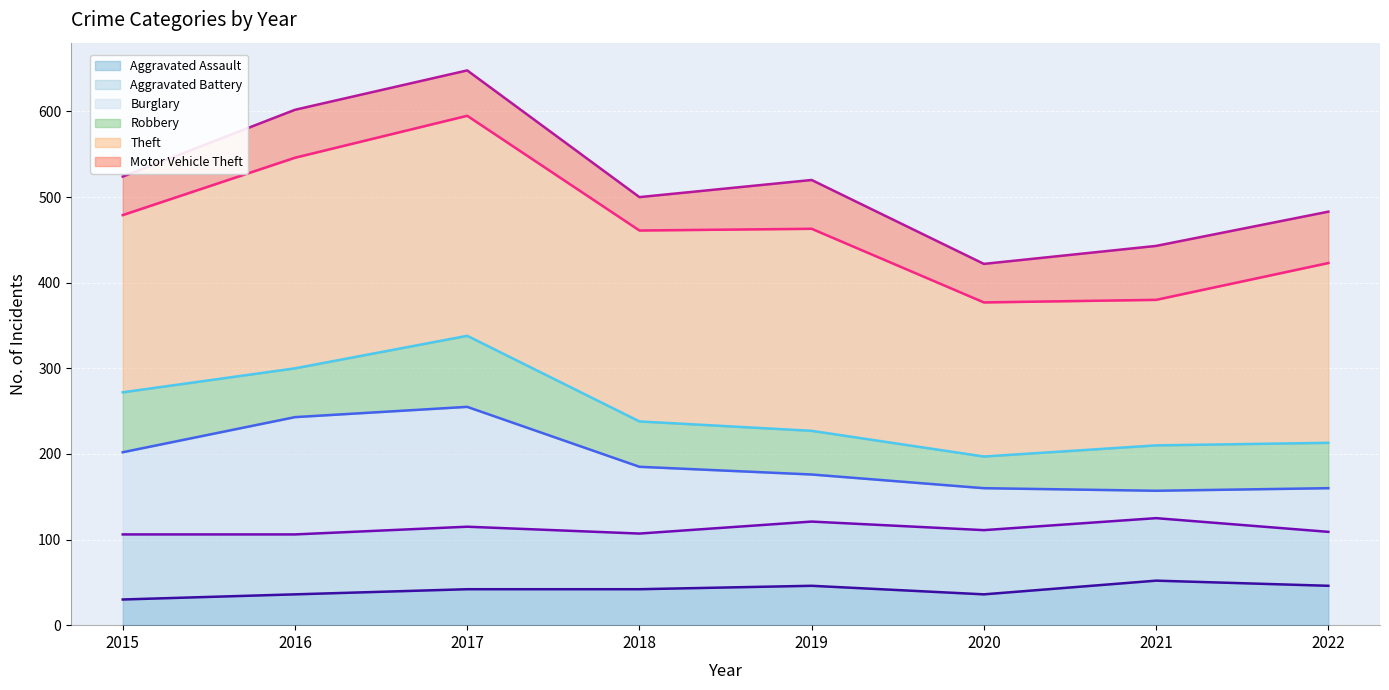

True or false: Motor Vehicle Theft (line) and Theft (line) cross at least once.

False